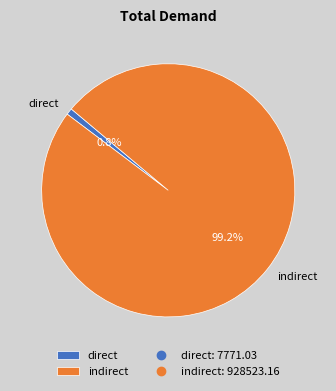

What percentage is the indirect slice, to the nearest percent?

99%